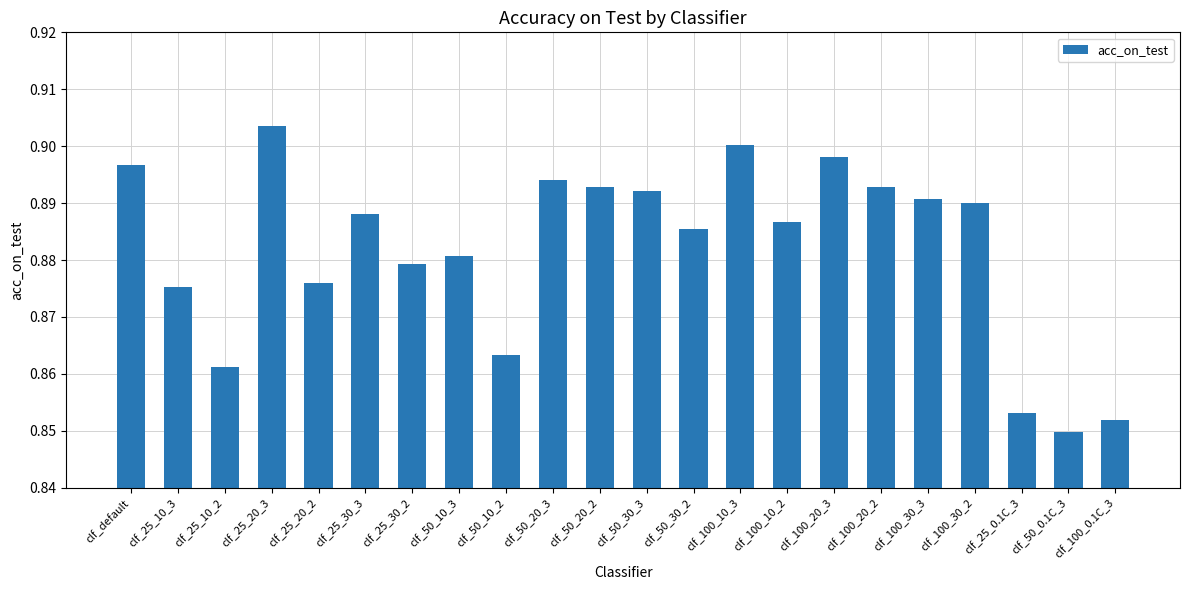

At which label is the value closest to 0?

clf_50_0.1C_3